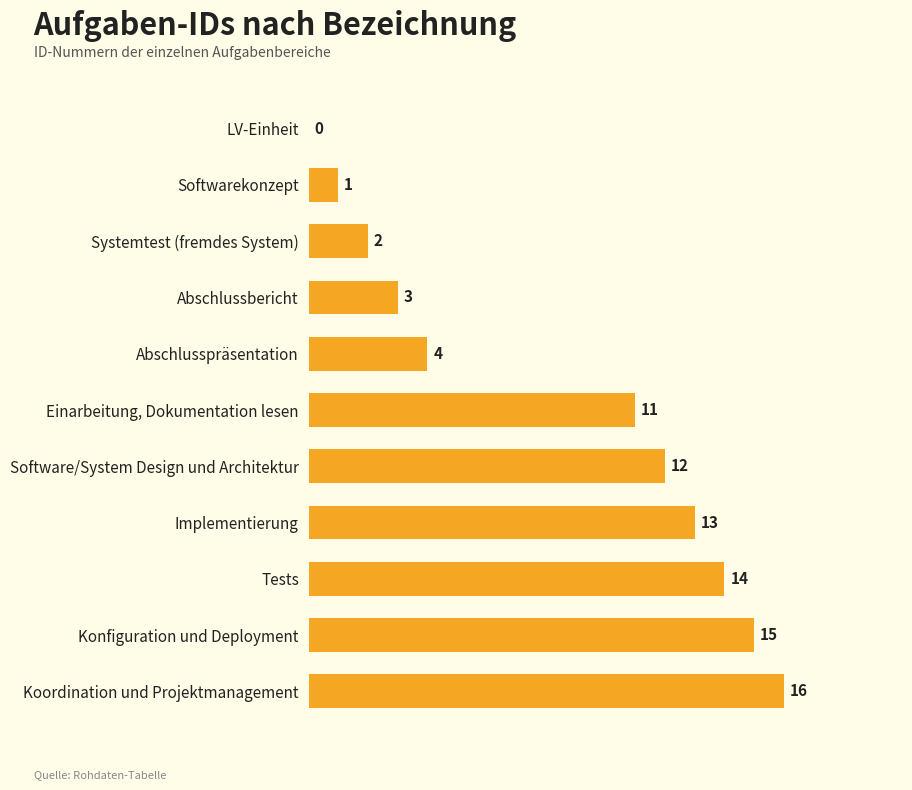

The value at Systemtest (fremdes System) is 2. True or false?

True